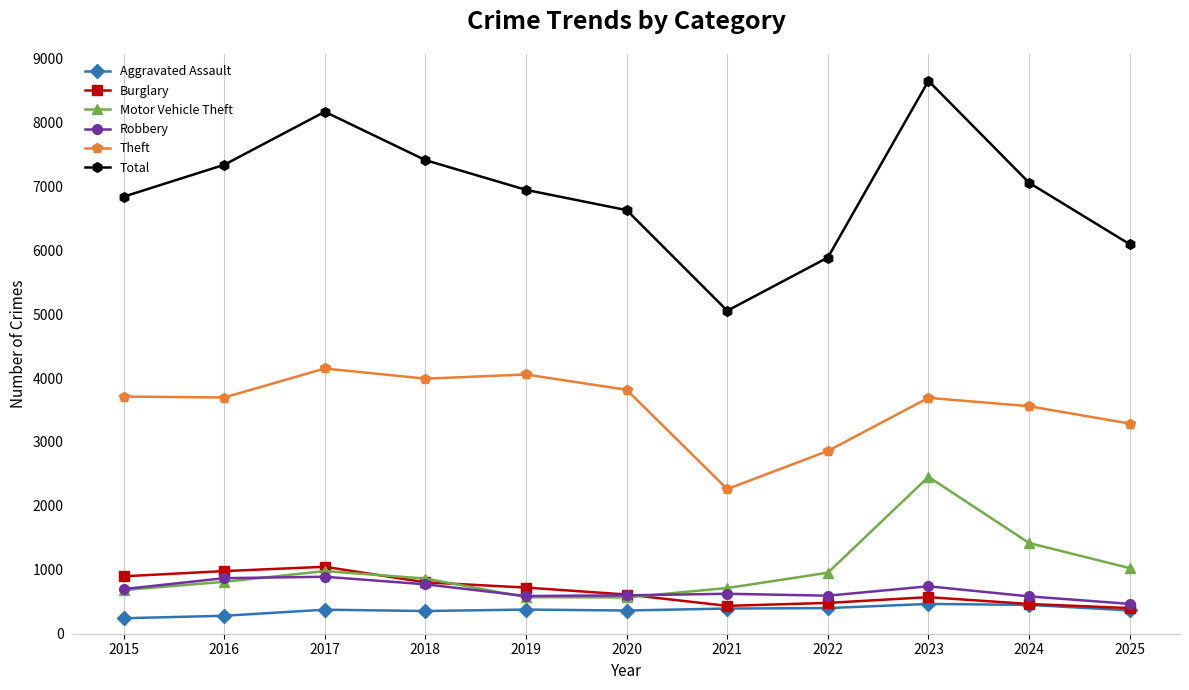

What is the spread (max minus min) of values at 2016?

7054